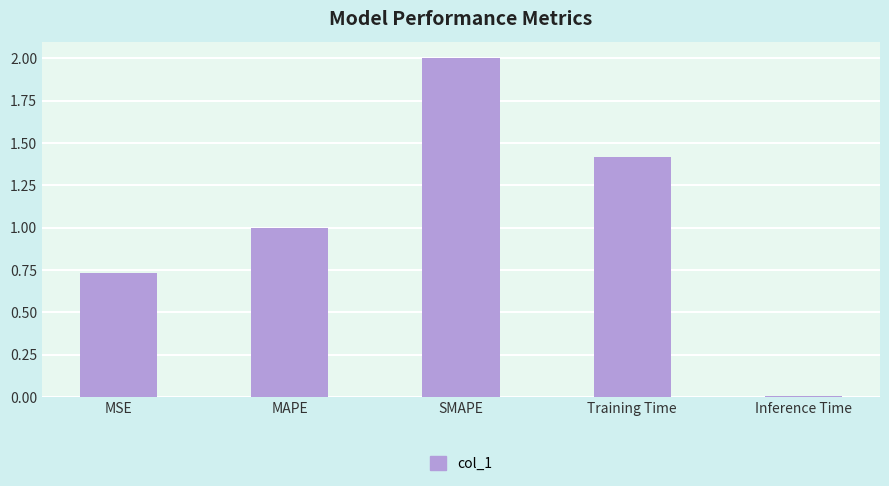

How many distinct data groups are displayed?

1